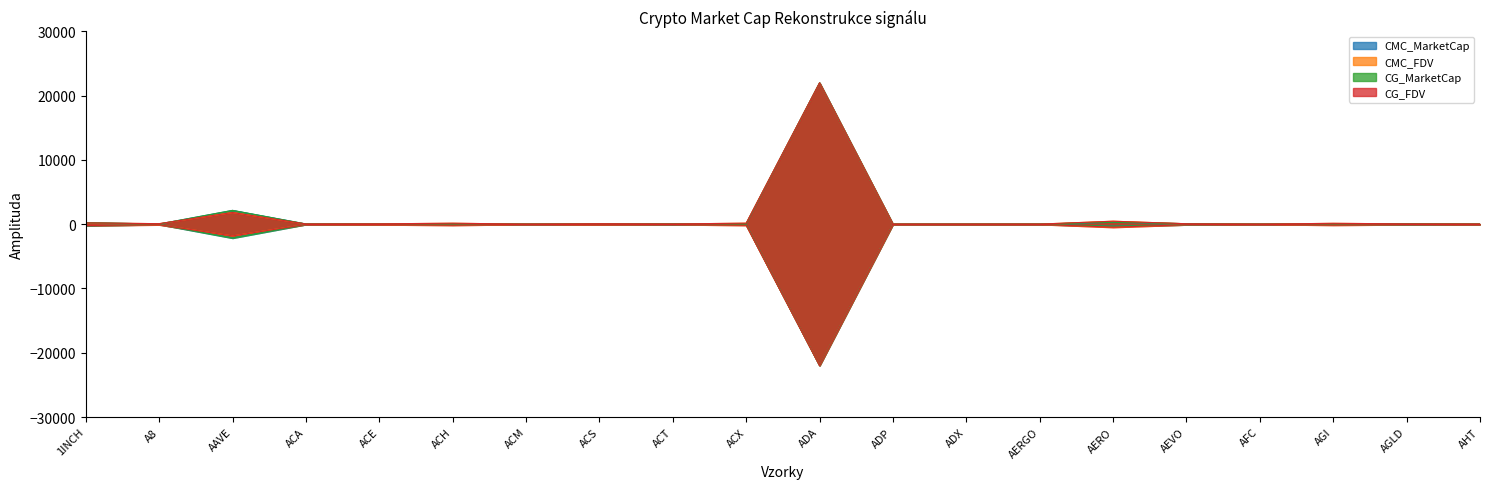

True or false: CG_MarketCap and CMC_MarketCap cross at least once.

False